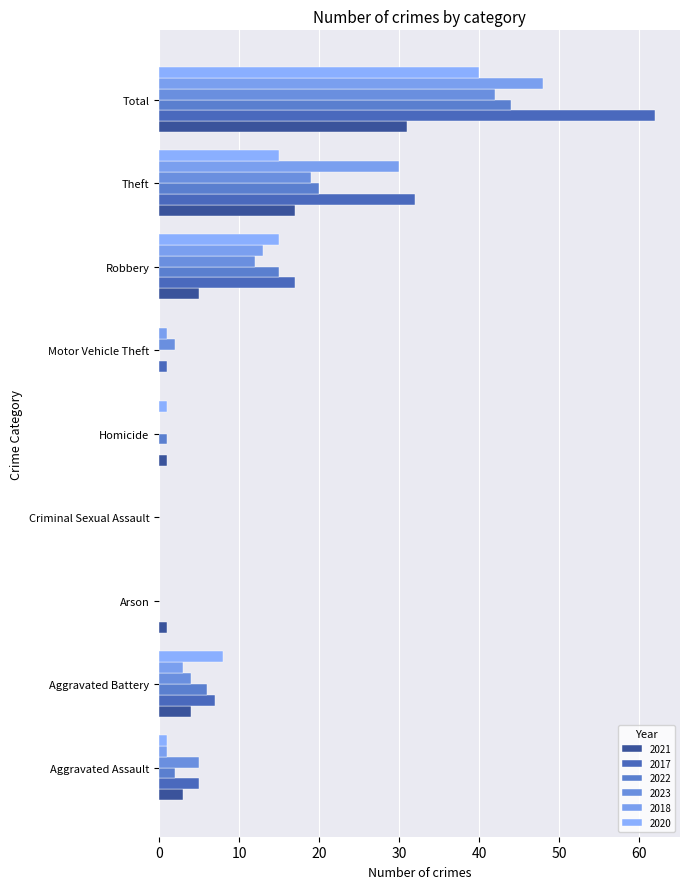

Reading left to right, transcribe all the data shown in this chart.

2021: Aggravated Assault=3	Aggravated Battery=4	Arson=1	Criminal Sexual Assault=0	Homicide=1	Motor Vehicle Theft=0	Robbery=5	Theft=17	Total=31
2017: Aggravated Assault=5	Aggravated Battery=7	Arson=0	Criminal Sexual Assault=0	Homicide=0	Motor Vehicle Theft=1	Robbery=17	Theft=32	Total=62
2022: Aggravated Assault=2	Aggravated Battery=6	Arson=0	Criminal Sexual Assault=0	Homicide=1	Motor Vehicle Theft=0	Robbery=15	Theft=20	Total=44
2023: Aggravated Assault=5	Aggravated Battery=4	Arson=0	Criminal Sexual Assault=0	Homicide=0	Motor Vehicle Theft=2	Robbery=12	Theft=19	Total=42
2018: Aggravated Assault=1	Aggravated Battery=3	Arson=0	Criminal Sexual Assault=0	Homicide=0	Motor Vehicle Theft=1	Robbery=13	Theft=30	Total=48
2020: Aggravated Assault=1	Aggravated Battery=8	Arson=0	Criminal Sexual Assault=0	Homicide=1	Motor Vehicle Theft=0	Robbery=15	Theft=15	Total=40